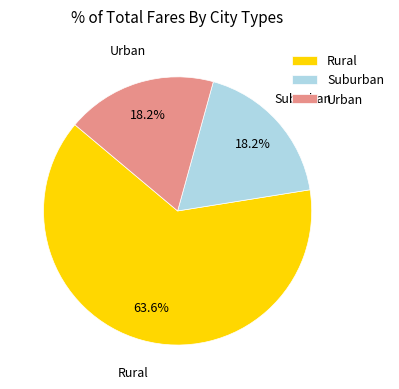

Between Rural and Suburban, which is larger?

Rural